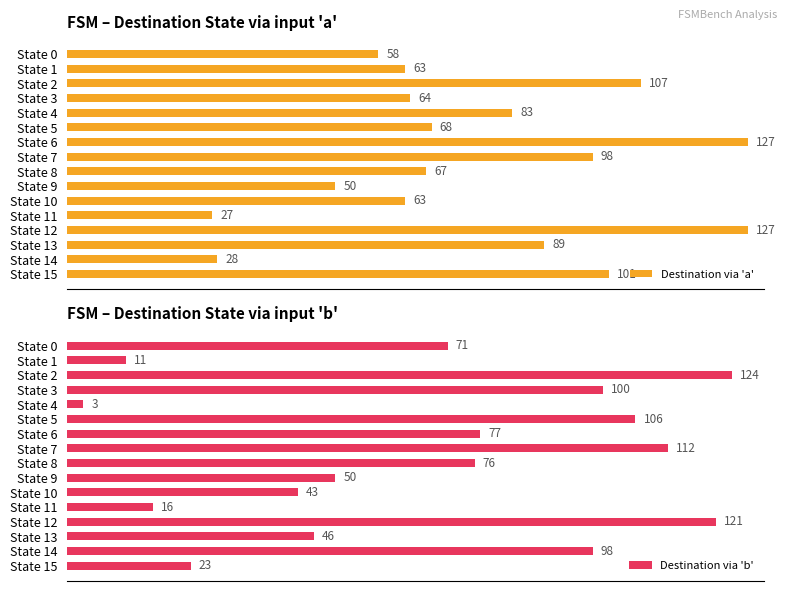

Which category has the lowest value in the Destination via 'a' series?

State 11